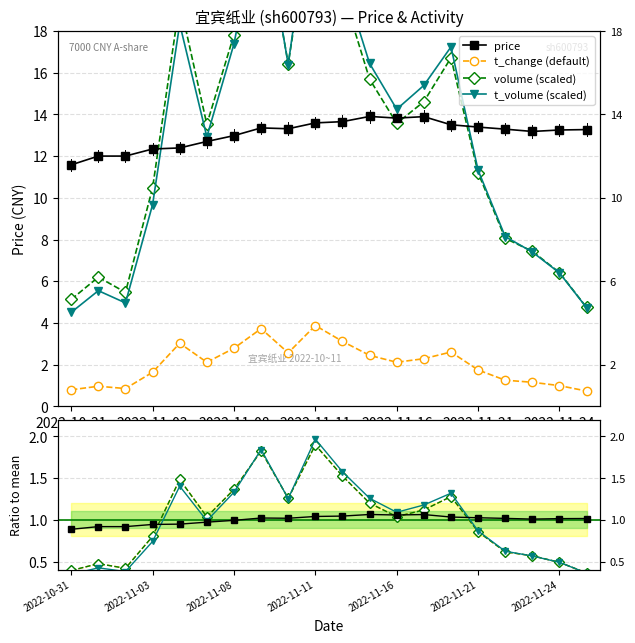

How many interior local peaks does the price series have?

3